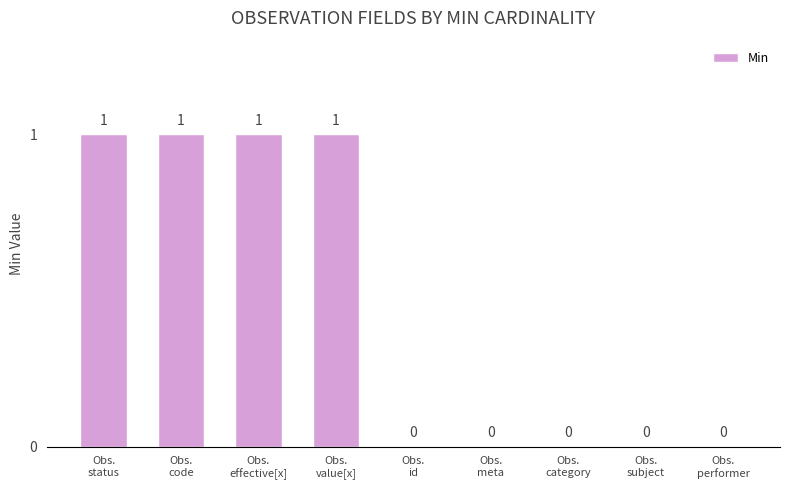

Are the bars grouped side by side (vs. stacked)?

No